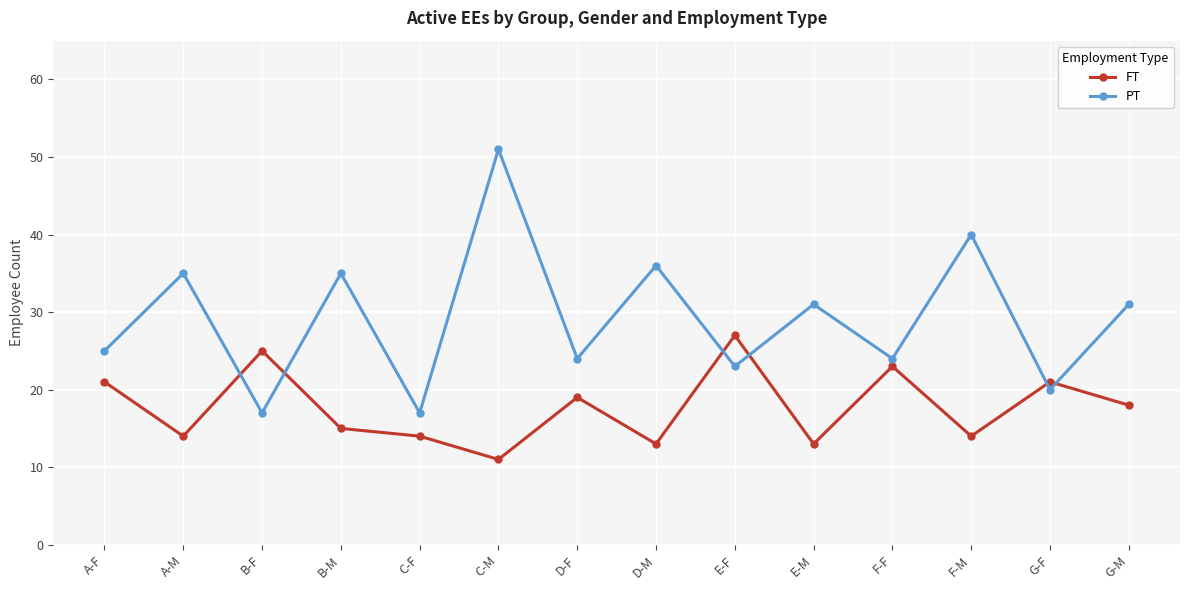

Does the chart display data point markers on the line(s)?

Yes